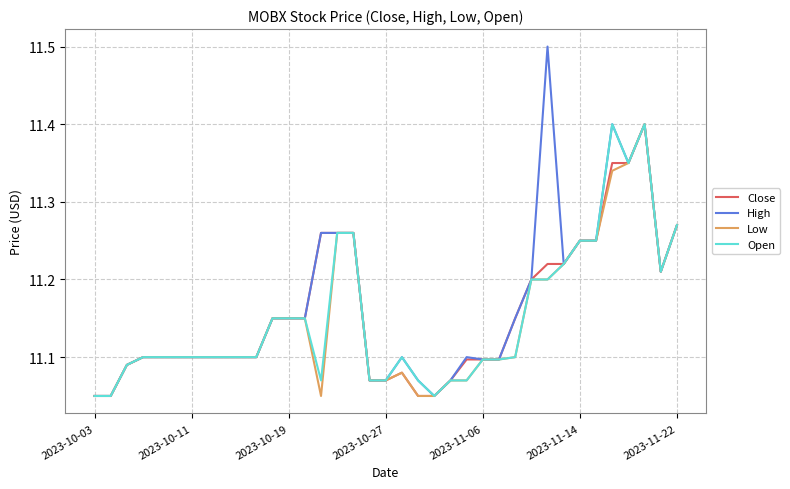

Which series has the widest spread of values?

High